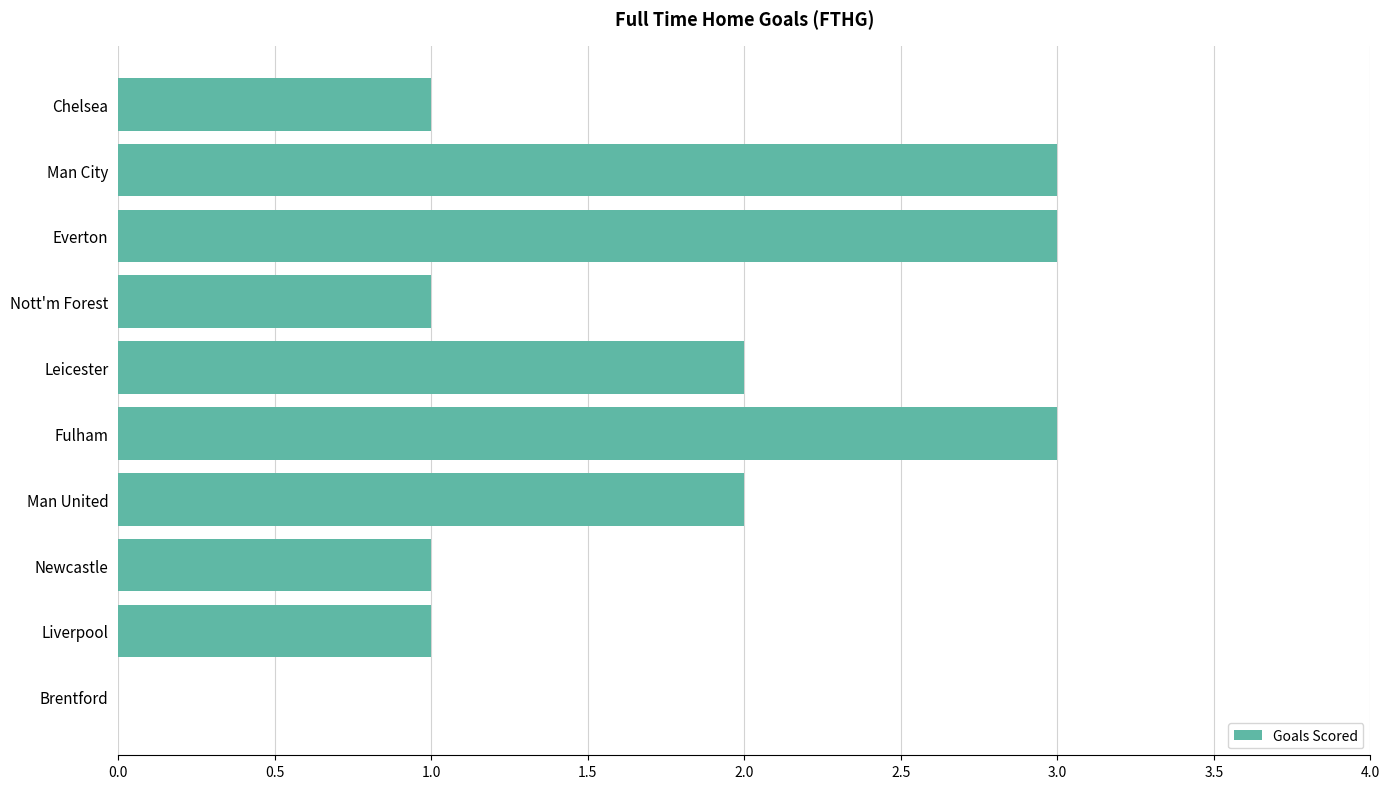

Which has a higher value, Brentford or Newcastle?

Newcastle